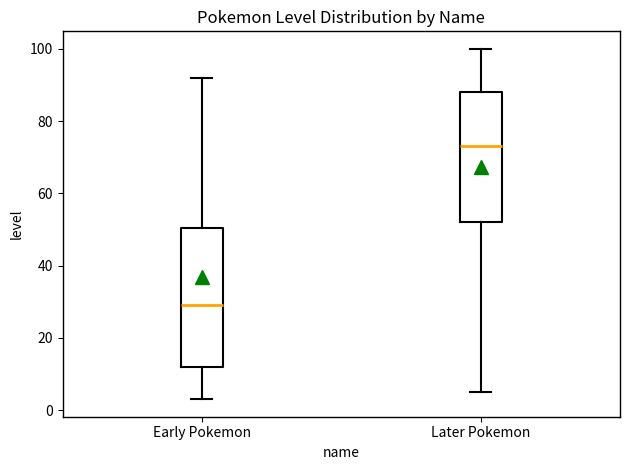

Which box's median line is the lowest?

Early Pokemon